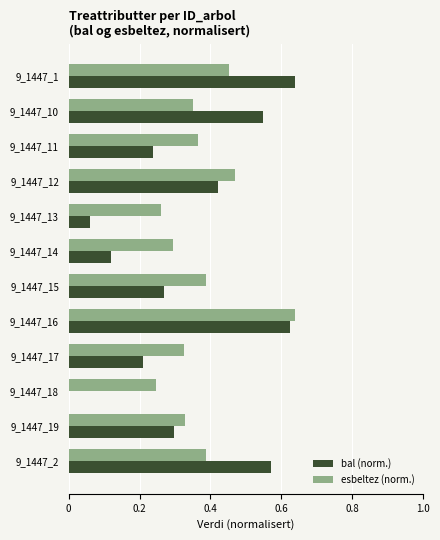

At which category is the sum across all series the highest?

9_1447_16